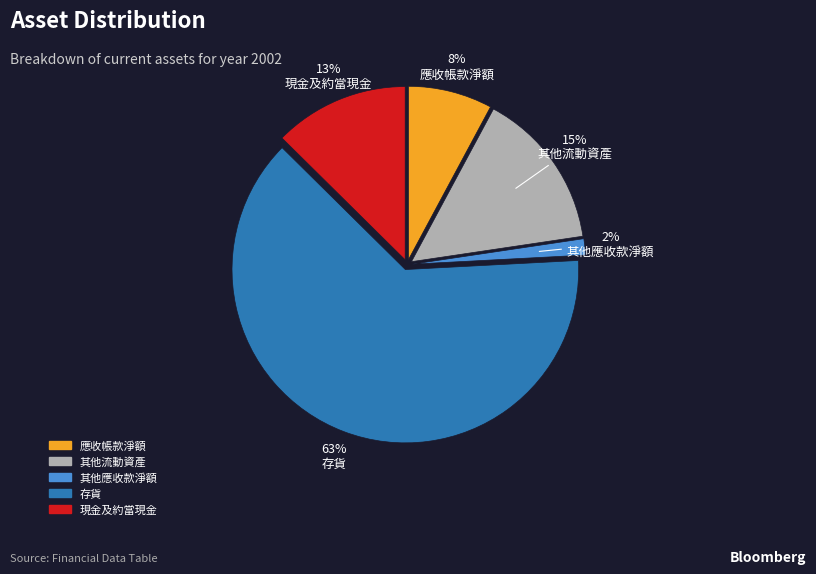

Is there a majority slice in this chart?

Yes